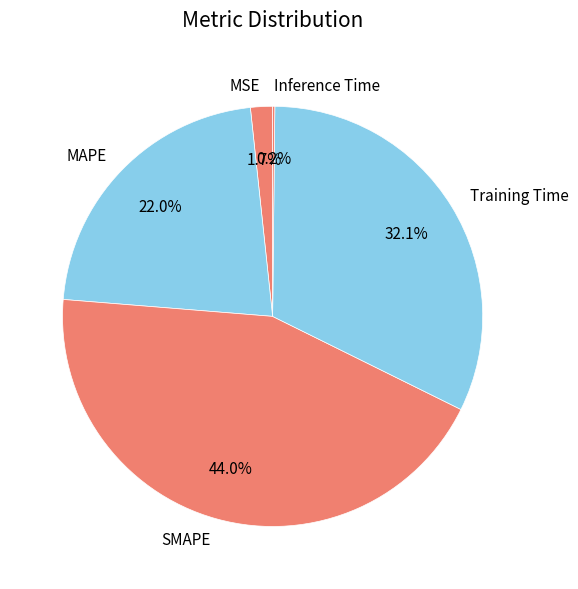

Which slice is the largest?

SMAPE